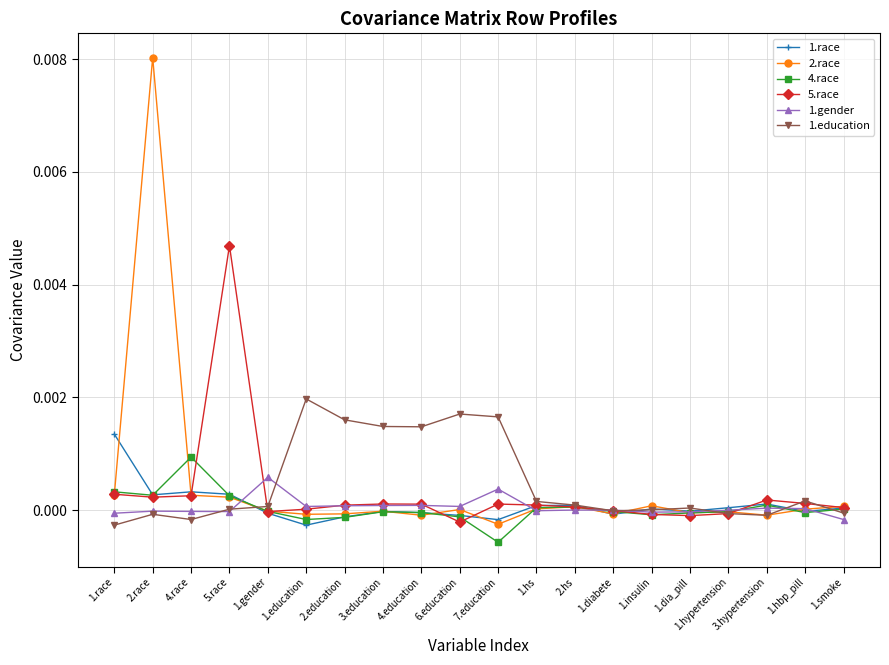

At which category is the sum across all series the highest?

2.race